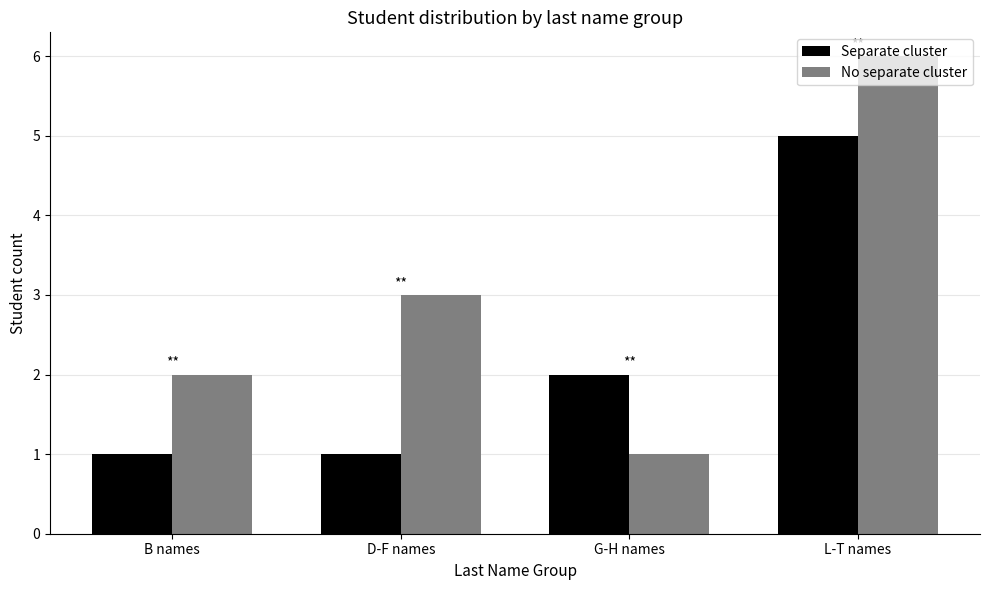

Is it true that Separate cluster equals 0 at D-F names?

False